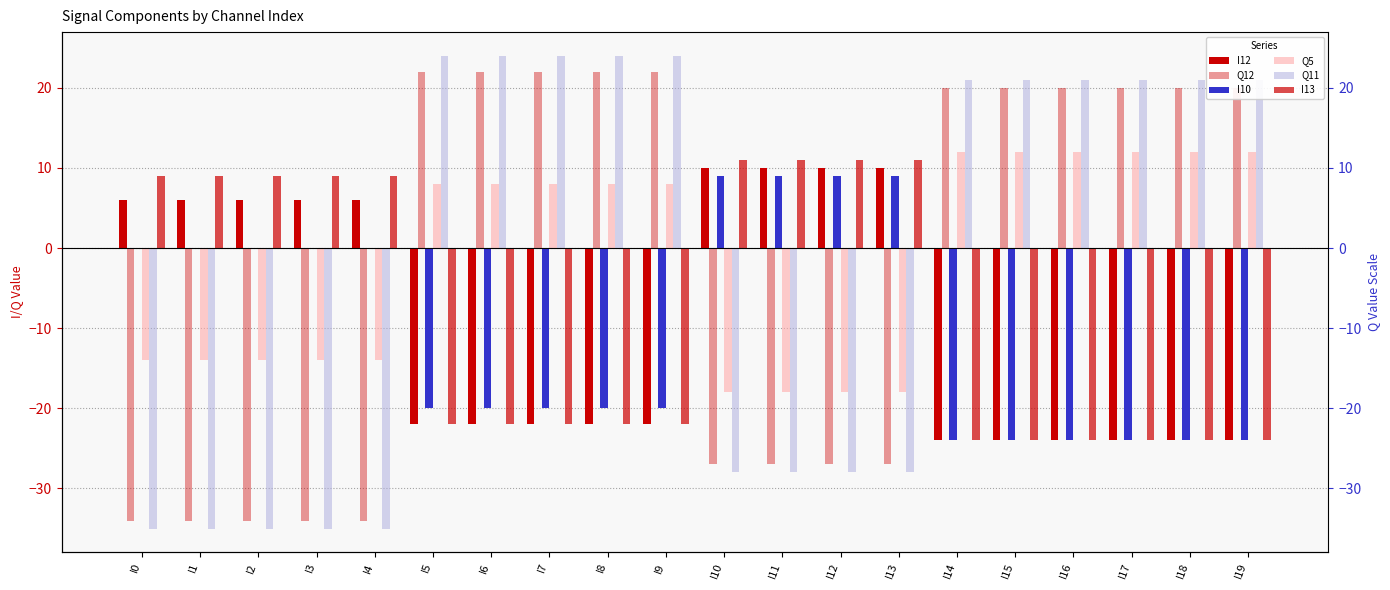

How many categories are shown in the chart?

20